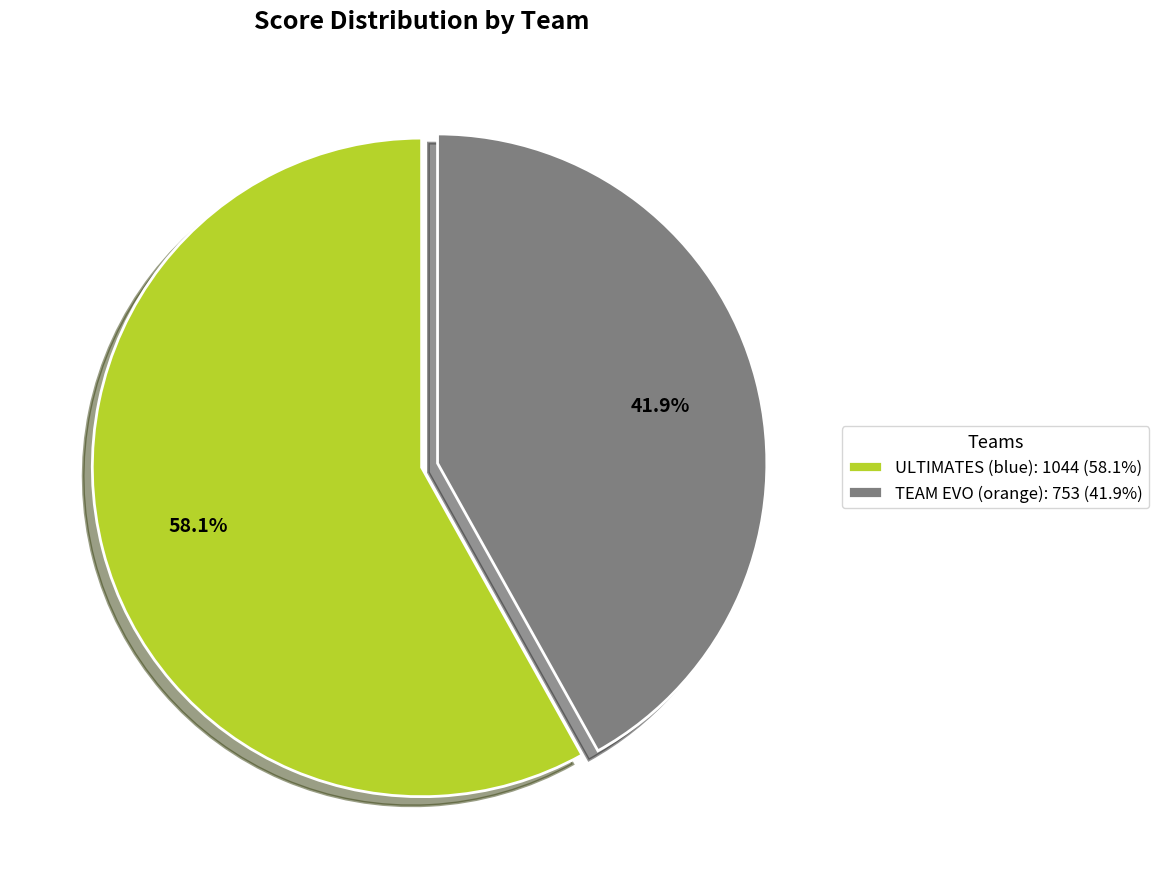

To the nearest percent, what is the difference between the TEAM EVO (orange) and ULTIMATES (blue) slice percentages?

16%